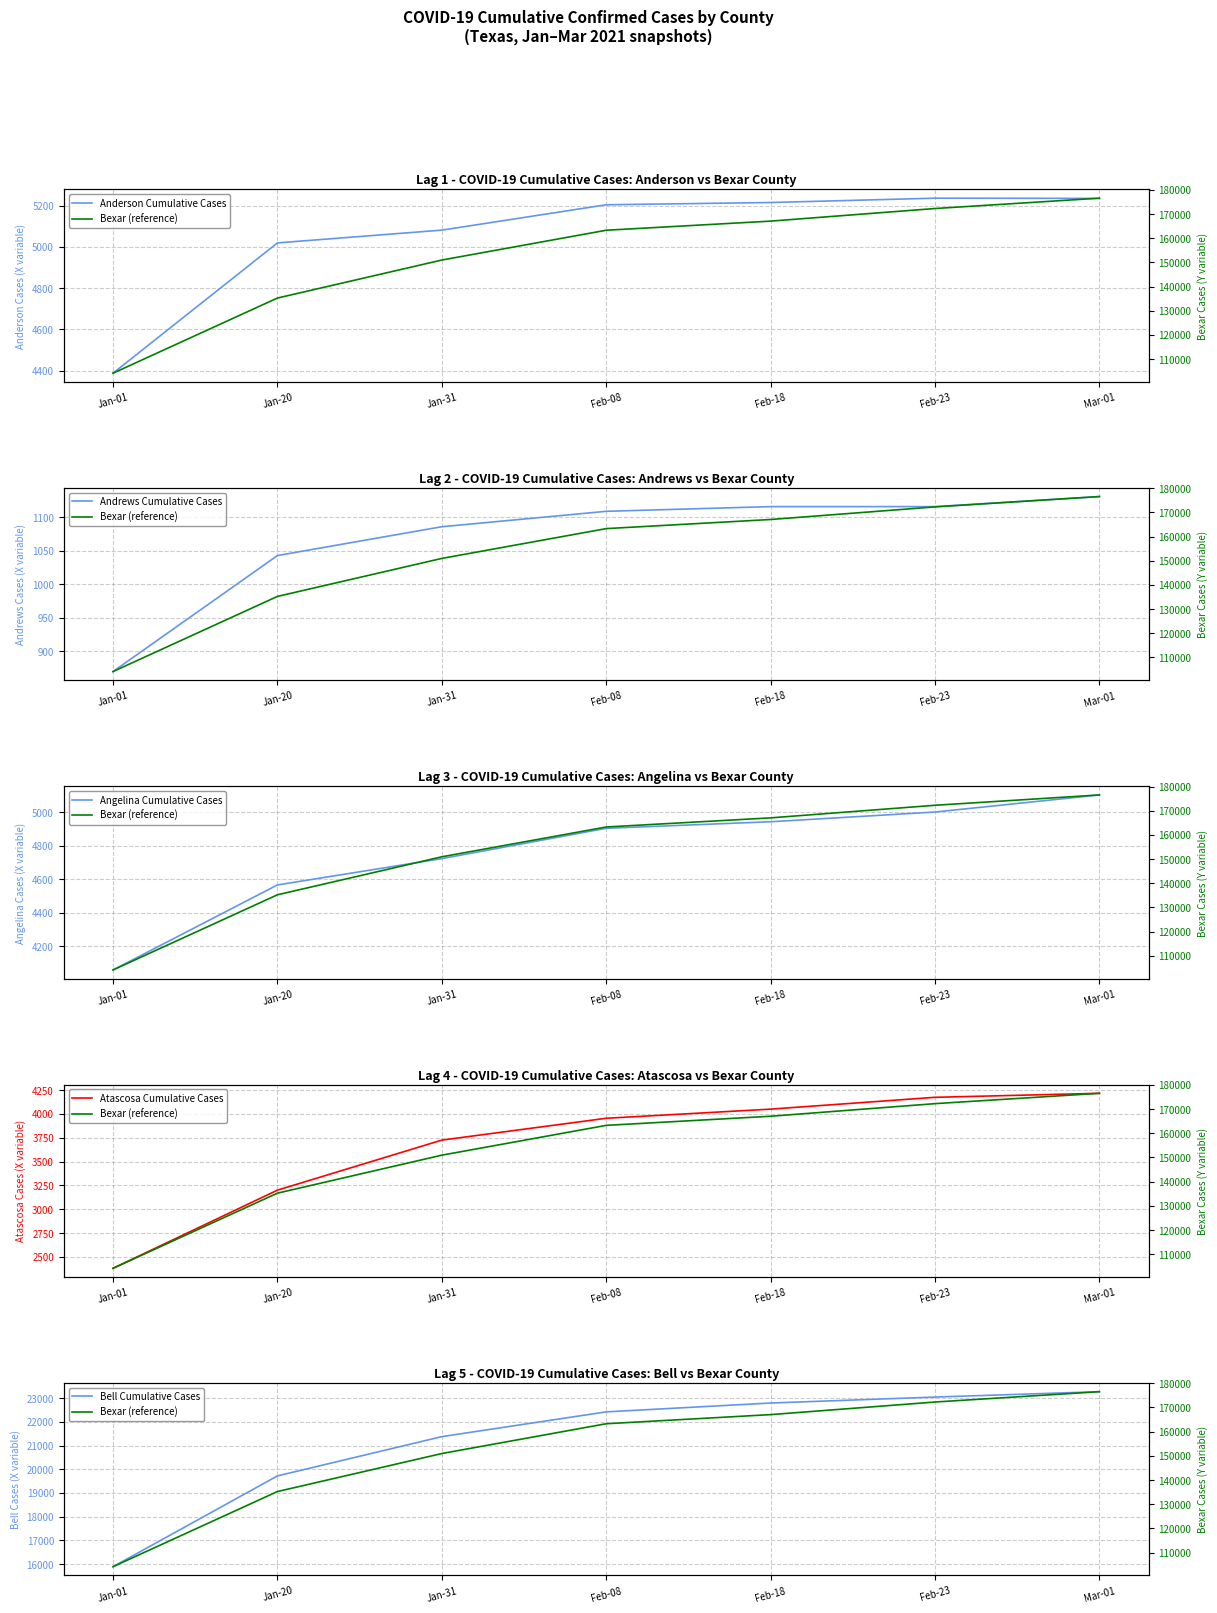

True or false: Andrews Cumulative Cases and Angelina Cumulative Cases intersect in this chart.

False